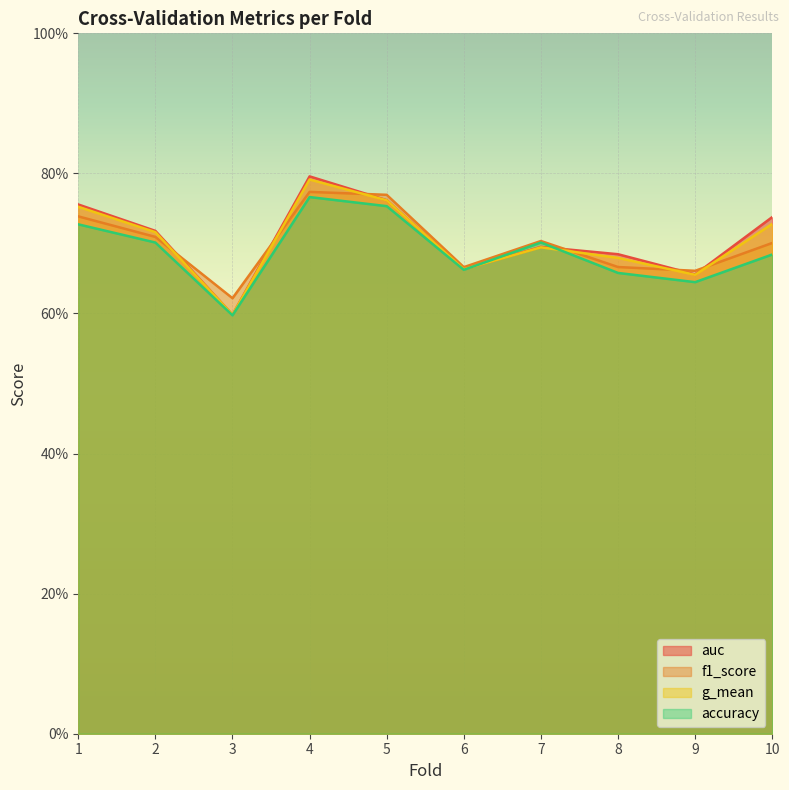

Reading left to right, transcribe all the data shown in this chart.

accuracy: 0.7	0.7	0.6	0.8	0.8	0.7	0.7	0.7	0.6	0.7
auc: 0.8	0.7	0.6	0.8	0.8	0.7	0.7	0.7	0.7	0.7
f1_score: 0.7	0.7	0.6	0.8	0.8	0.7	0.7	0.7	0.7	0.7
g_mean: 0.8	0.7	0.6	0.8	0.8	0.7	0.7	0.7	0.7	0.7